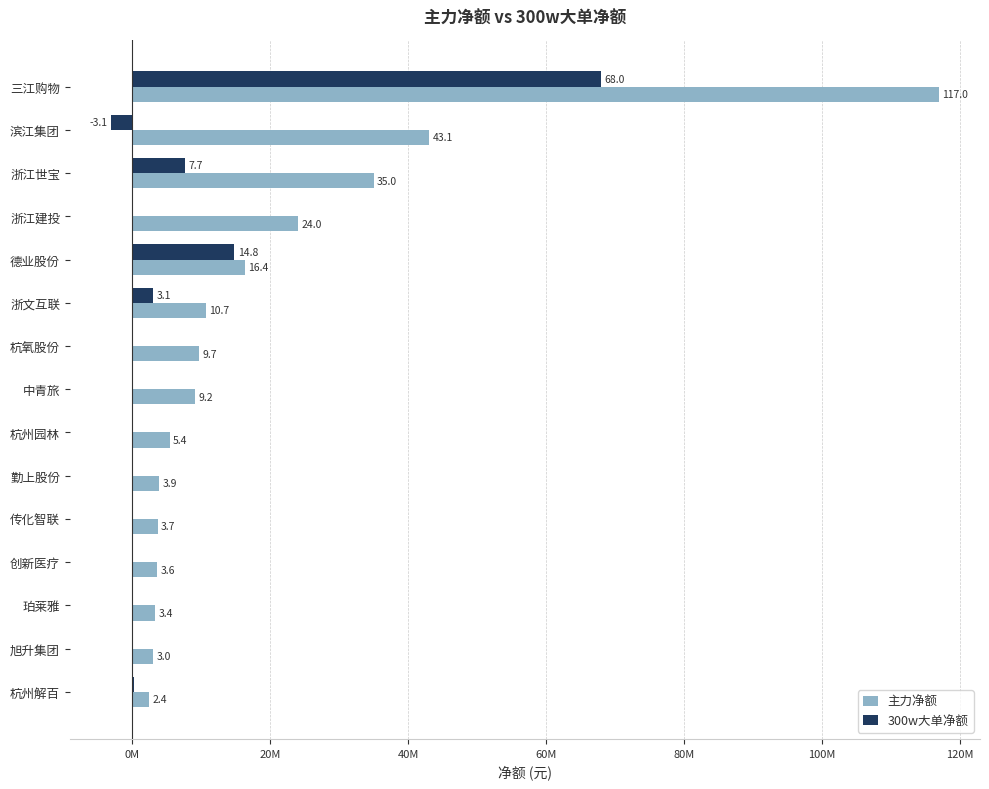

What are all the series names shown in the legend?

主力净额, 300w大单净额